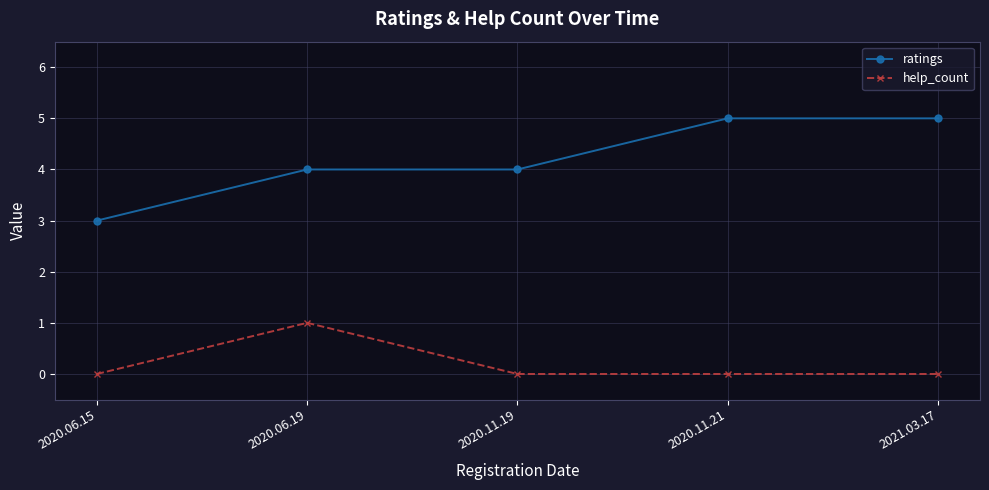

True or false: help_count and ratings cross at least once.

False